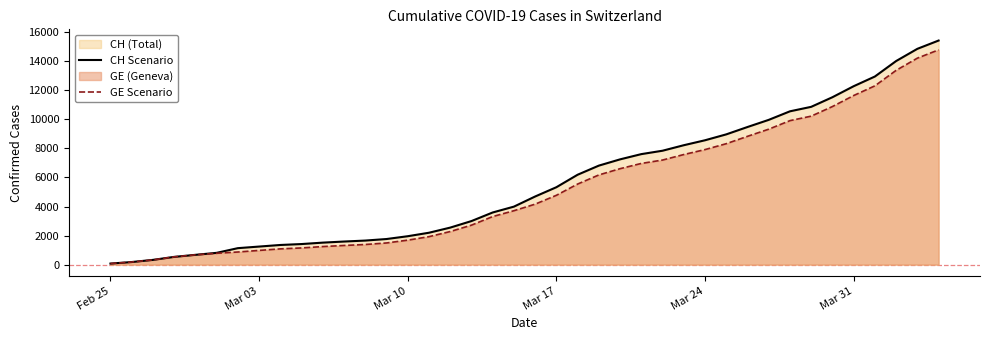

The value of CH (line) at Mar 10 is 1955. True or false?

True